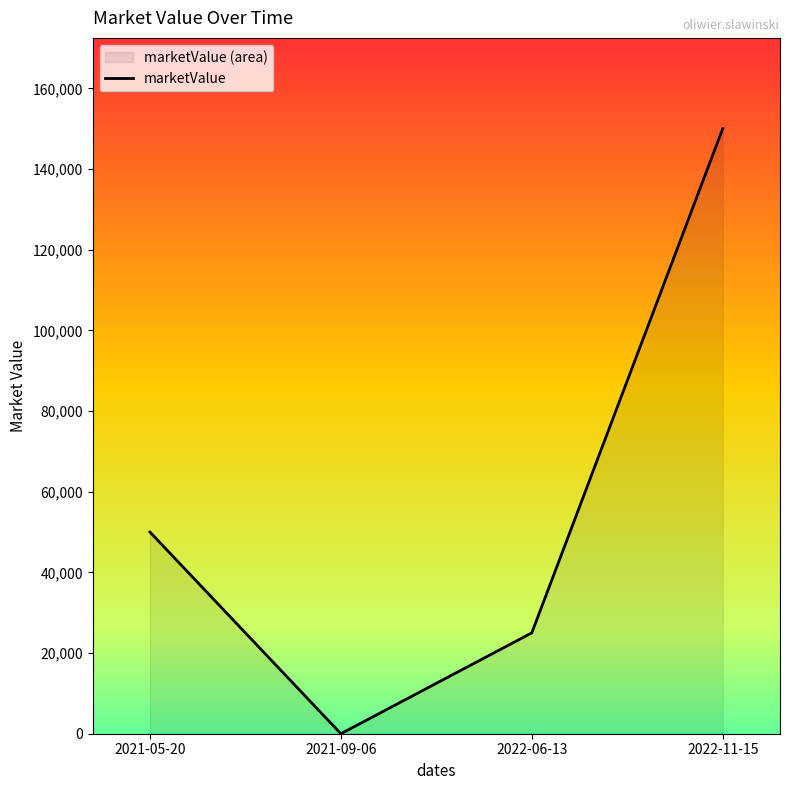

The chart shows a value of 0 at 2021-09-06. True or false?

True